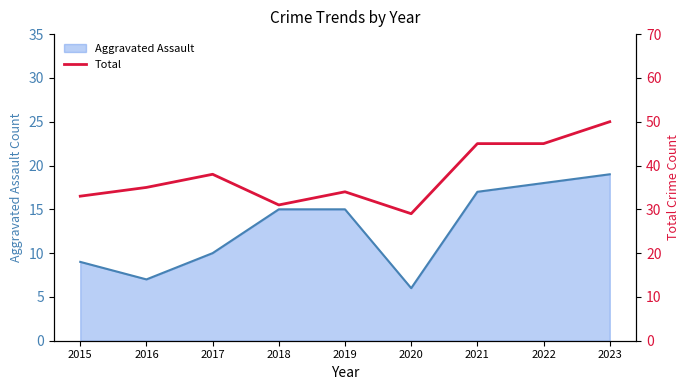

Where is Aggravated Assault nearest to the value 12?

2017